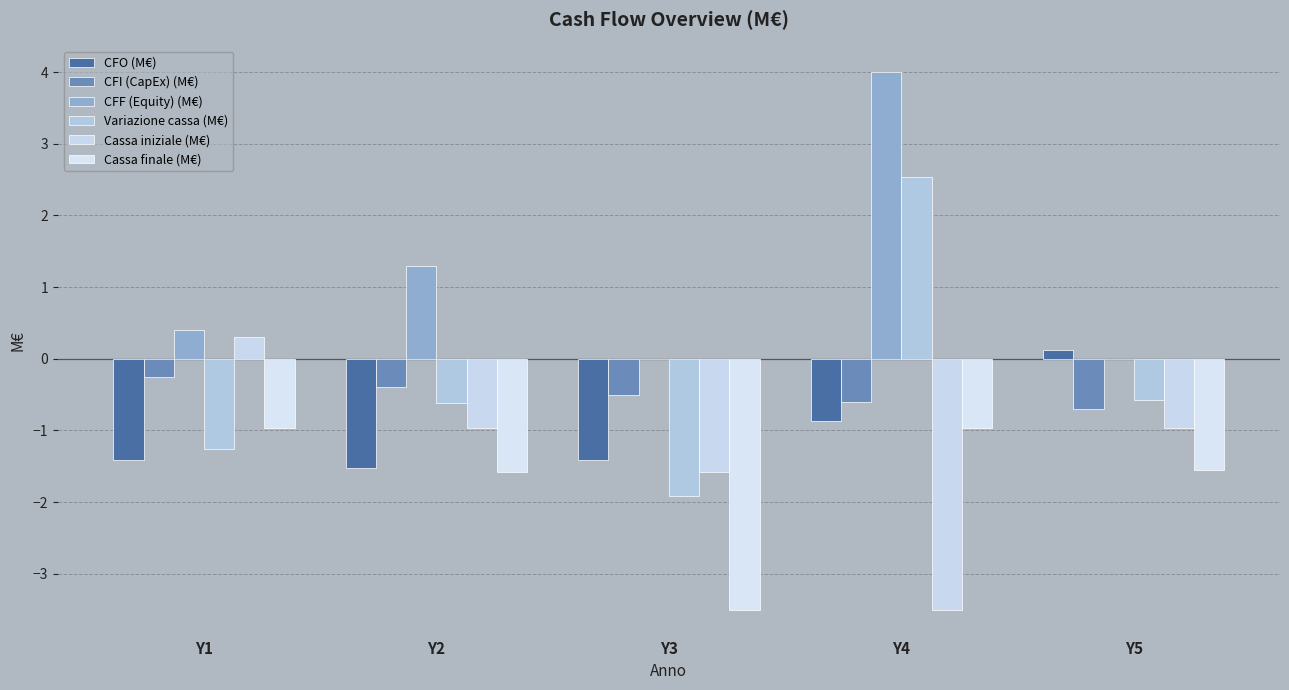

Reading right to left, extract all data points from this chart.

CFO (M€): 0.1	-0.9	-1.4	-1.5	-1.4
CFI (CapEx) (M€): -0.7	-0.6	-0.5	-0.4	-0.2
CFF (Equity) (M€): 0.0	4.0	0.0	1.3	0.4
Variazione cassa (M€): -0.6	2.5	-1.9	-0.6	-1.3
Cassa iniziale (M€): -1.0	-3.5	-1.6	-1.0	0.3
Cassa finale (M€): -1.6	-1.0	-3.5	-1.6	-1.0